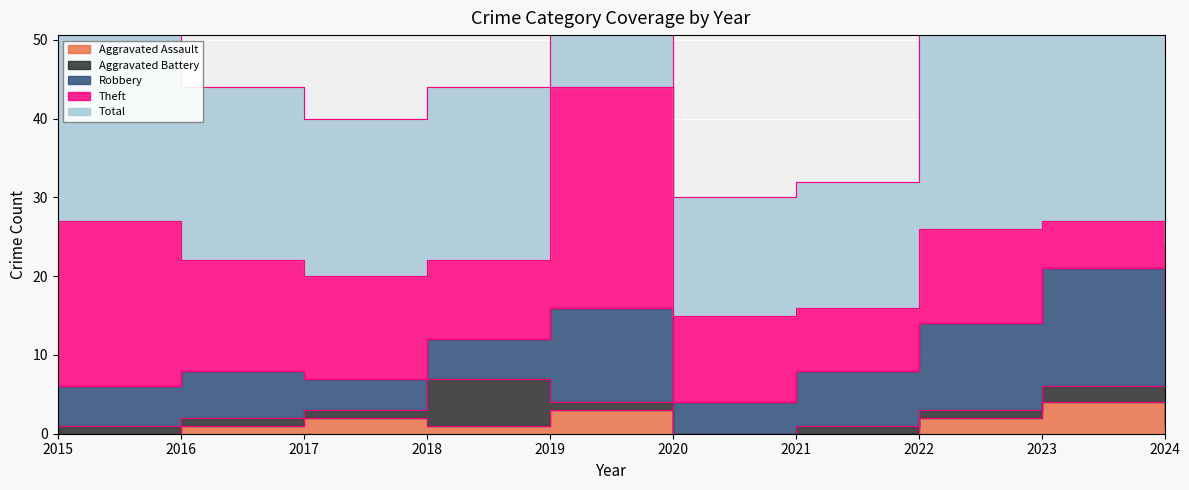

The value of Robbery at 2015 is 5. True or false?

True